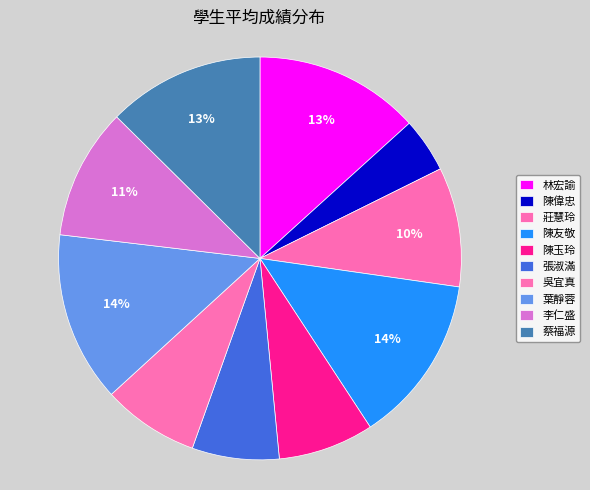

How many slices are in this pie chart?

10